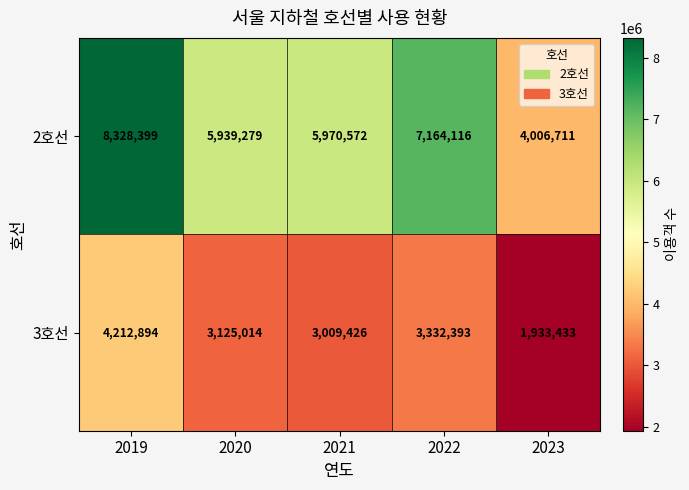

At 2021, list the series in order from smallest to largest.

3호선, 2호선